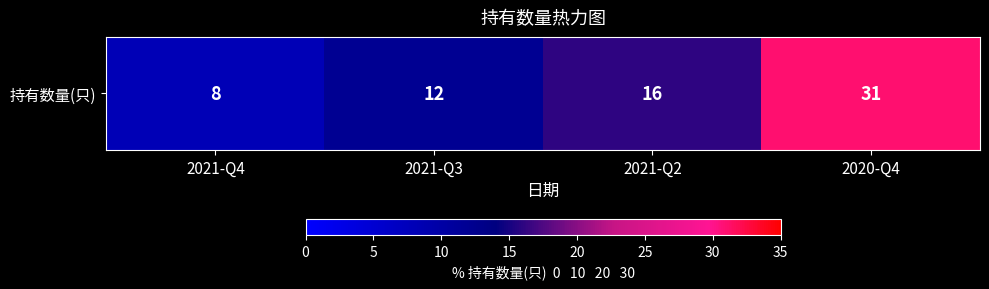

What is the difference between the maximum and second lowest values?

19